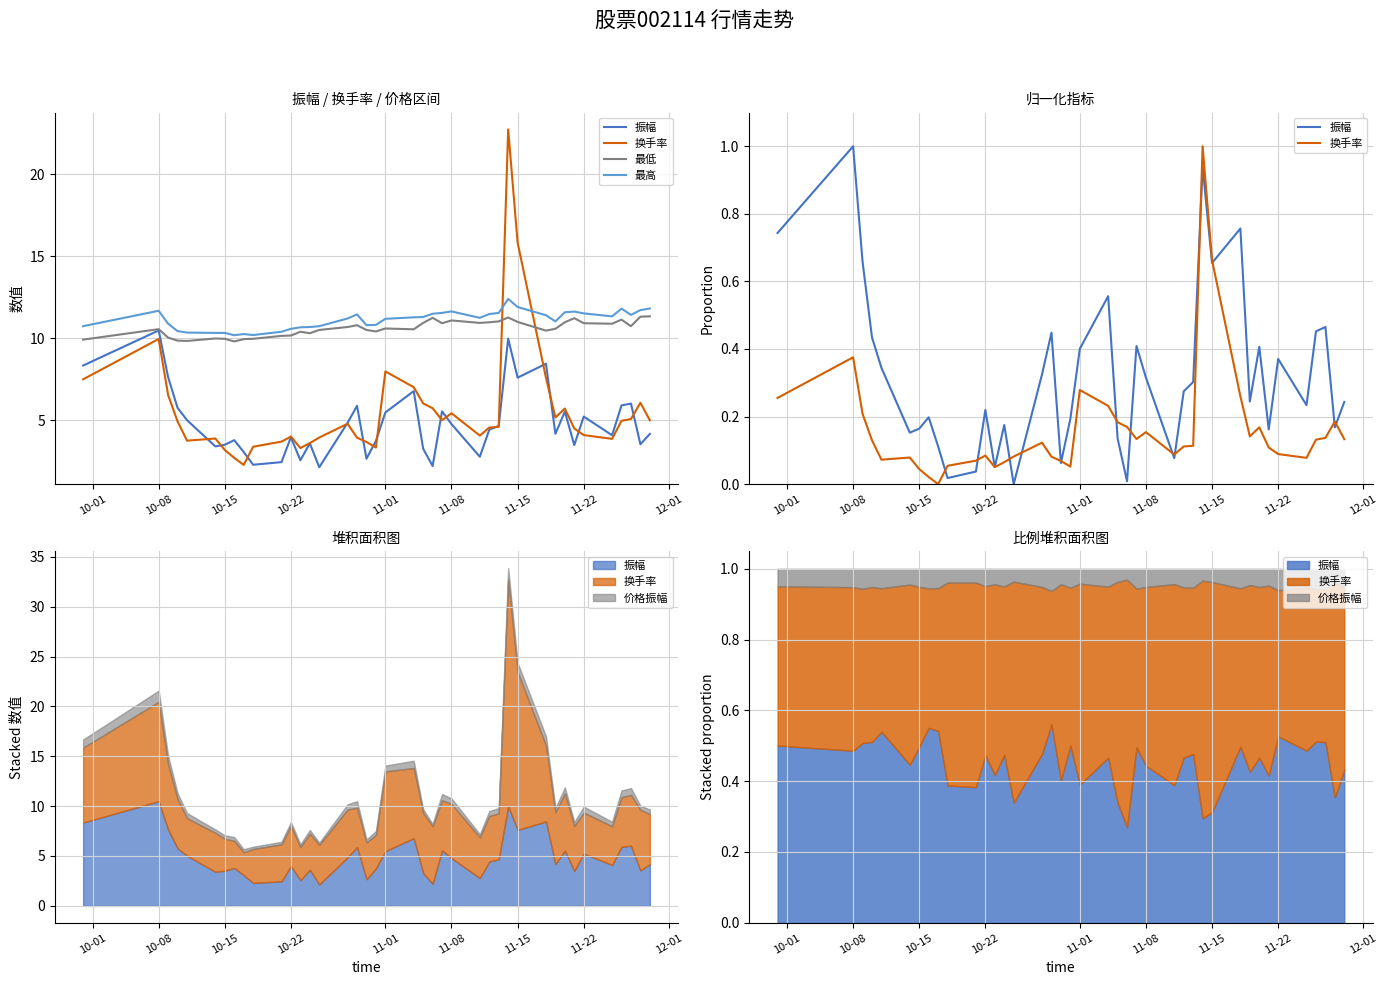

Is the value of 换手率 at 23 greater than the value of 振幅 at 12-01?

Yes